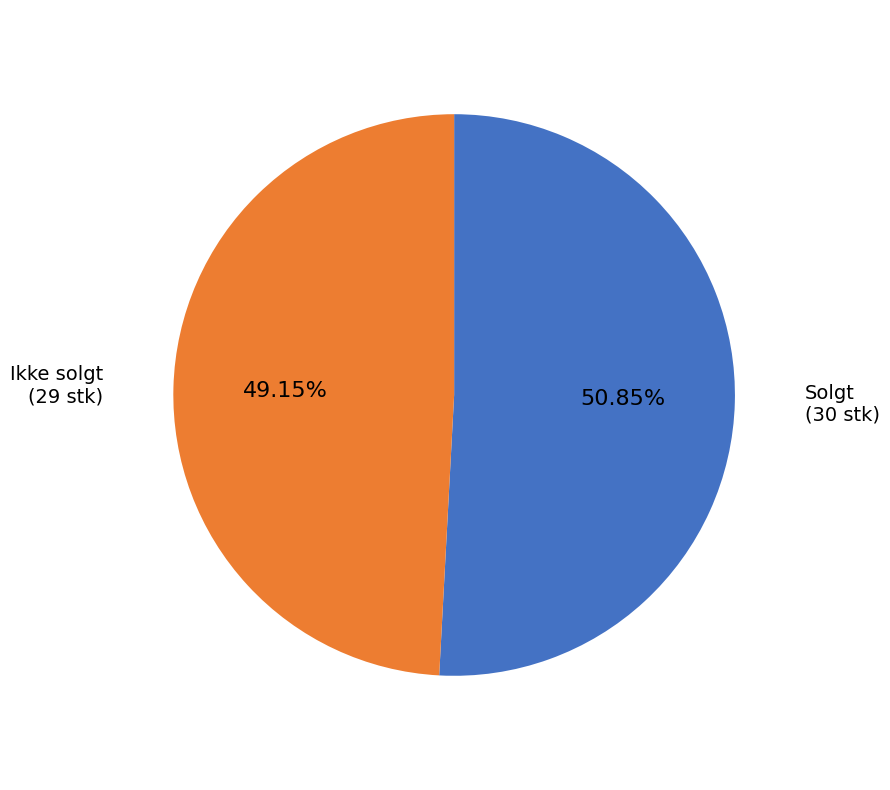

Is there a majority slice in this chart?

Yes